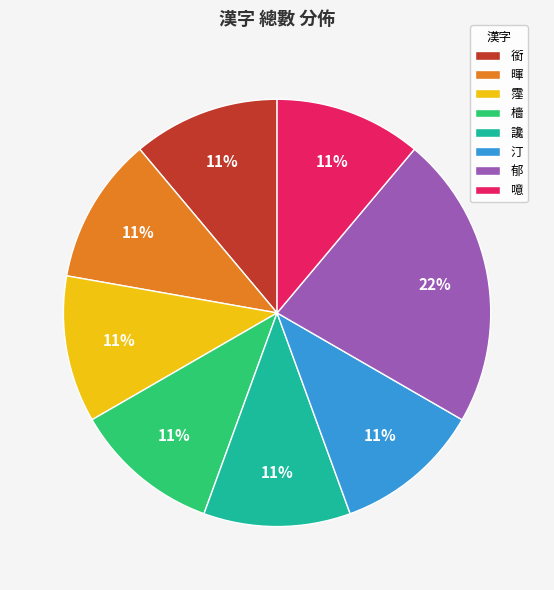

Combined, do 郁 and 檣 account for over 50%?

No